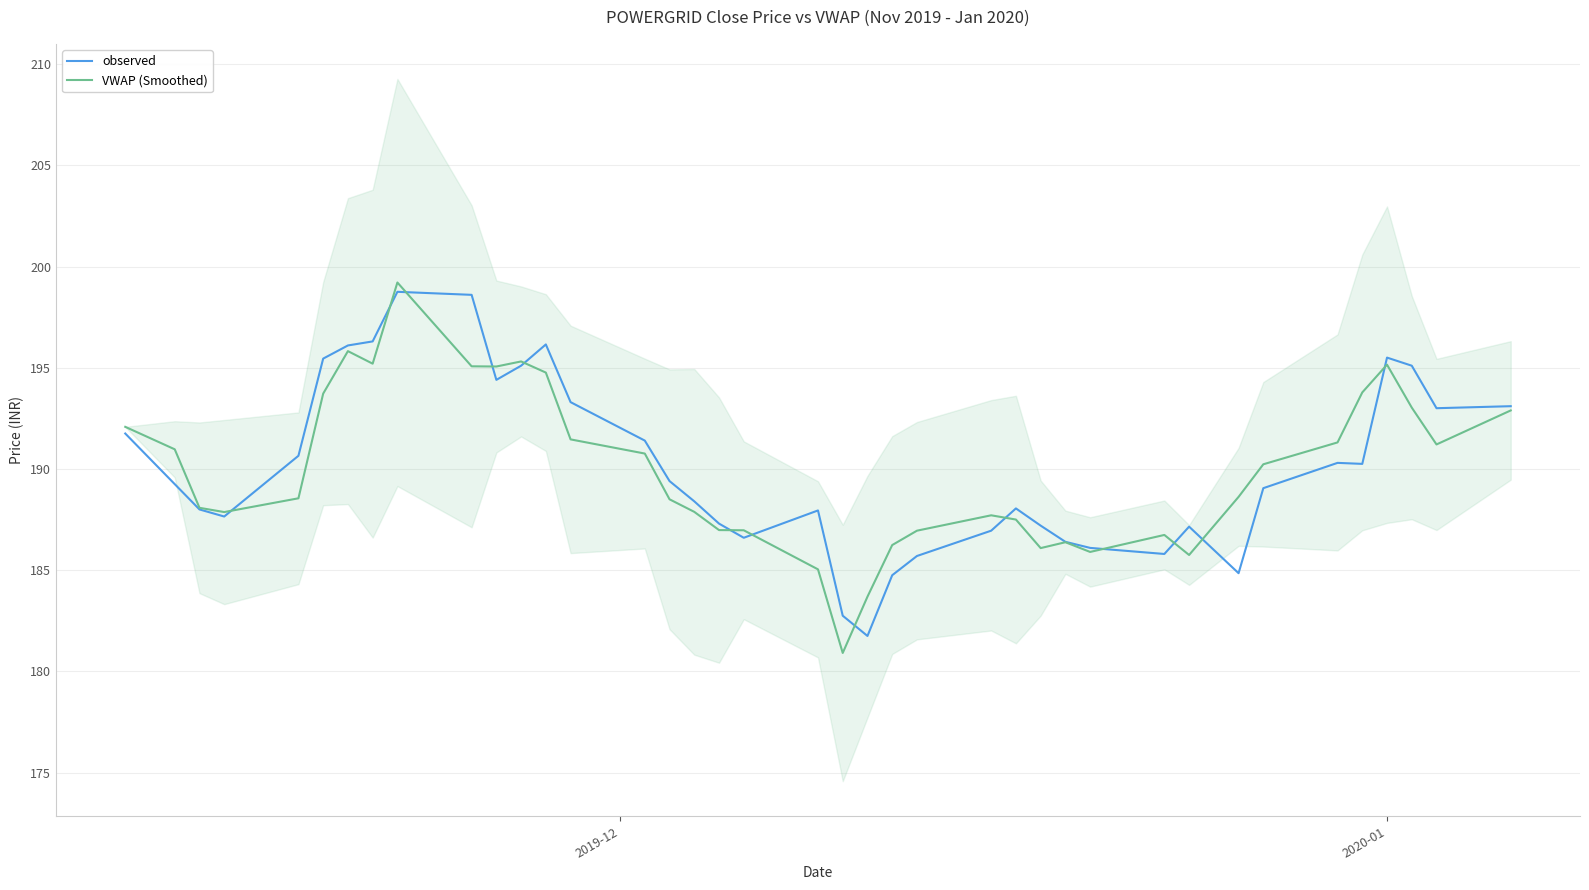

What is the lowest value of the VWAP (Smoothed) series?

180.9